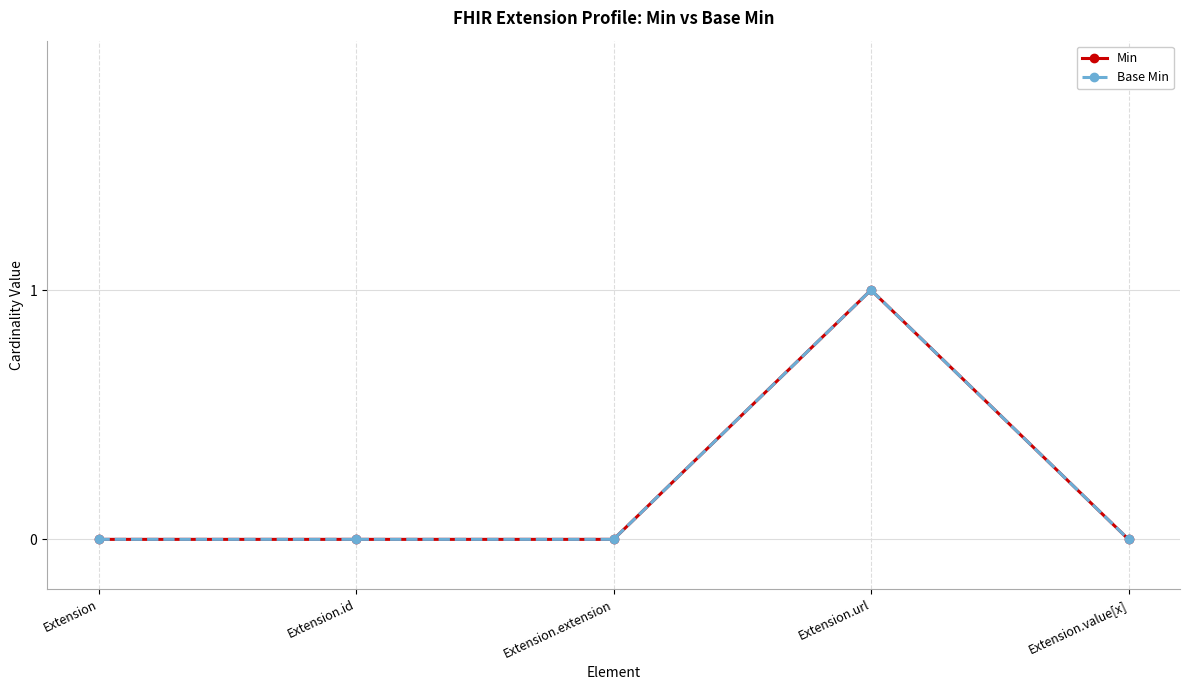

Is this an area chart (filled region under the line)?

No